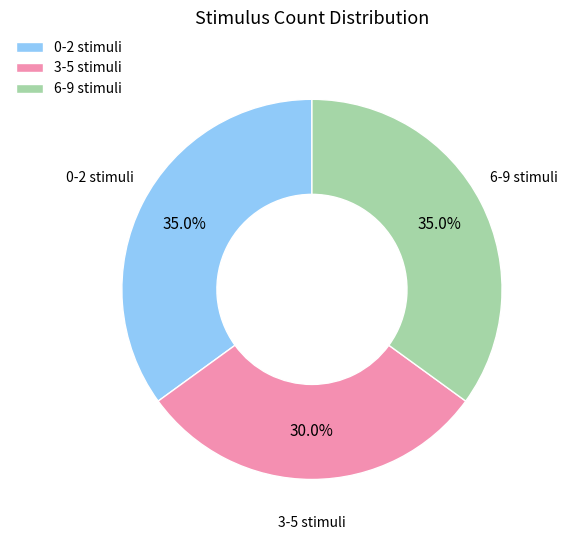

Combined, do 6-9 stimuli and 3-5 stimuli account for over 50%?

Yes